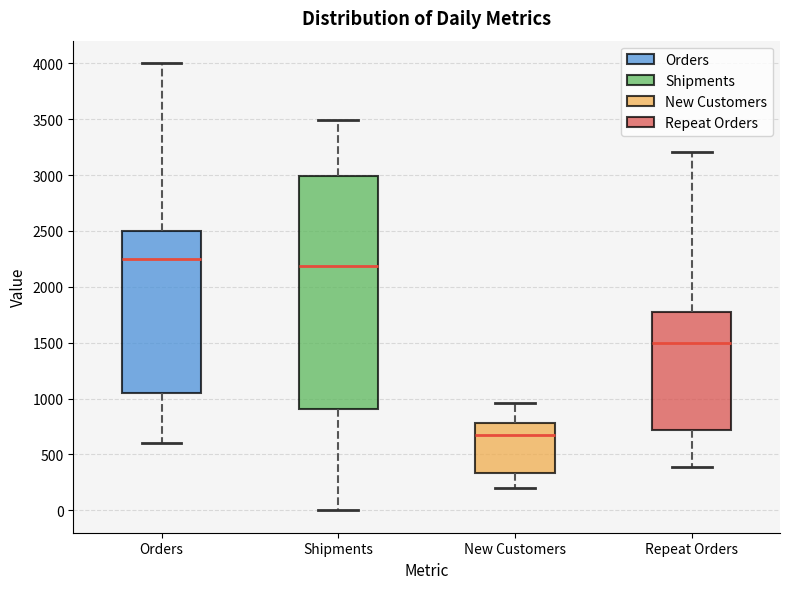

Reading left to right, read every box against the y-axis: the position of its median line, the range the box covers, and the ends of its whiskers. The values are not printed on the chart, so give them approximately, as read against the axis.

Orders: median 2250, box 1050 to 2500, whiskers 600 to 4000
Shipments: median 2200, box 900 to 3000, whiskers 0 to 3500
New Customers: median 650, box 350 to 800, whiskers 200 to 950
Repeat Orders: median 1500, box 700 to 1800, whiskers 400 to 3200